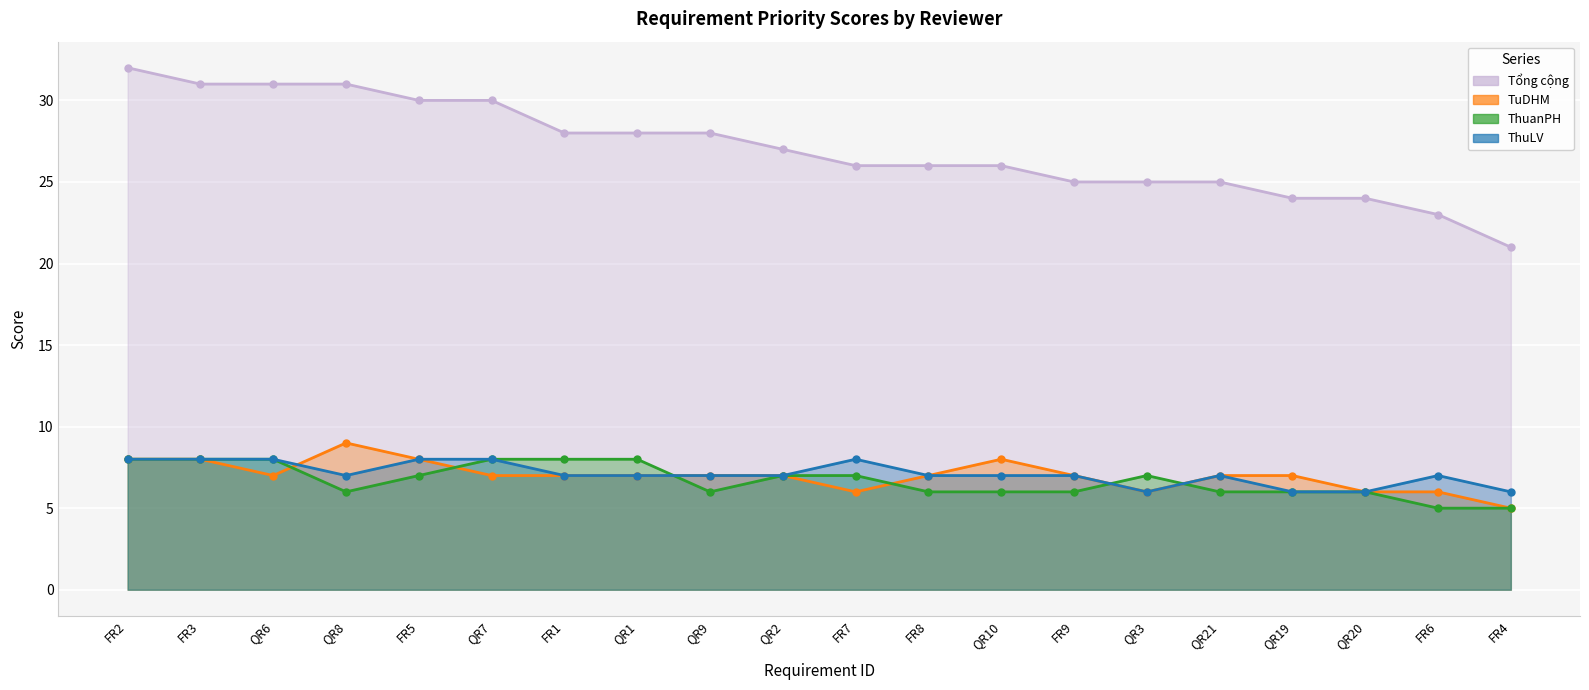

True or false: TuDHM has more than 0 points higher than both neighbors.

True